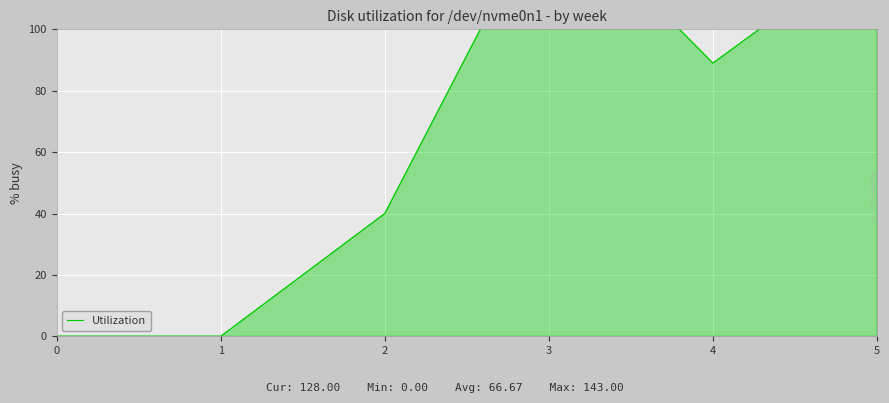

At which label is the value closest to 71?

4